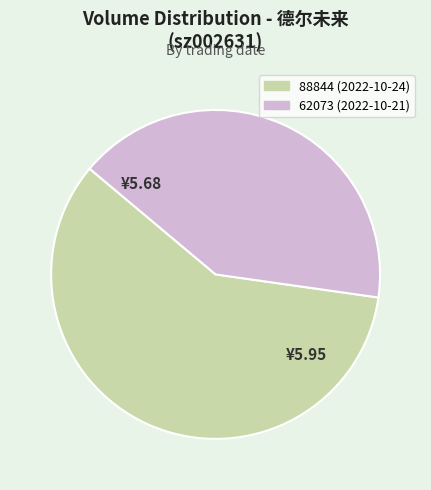

What is the largest slice in the pie chart?

88844 (2022-10-24)